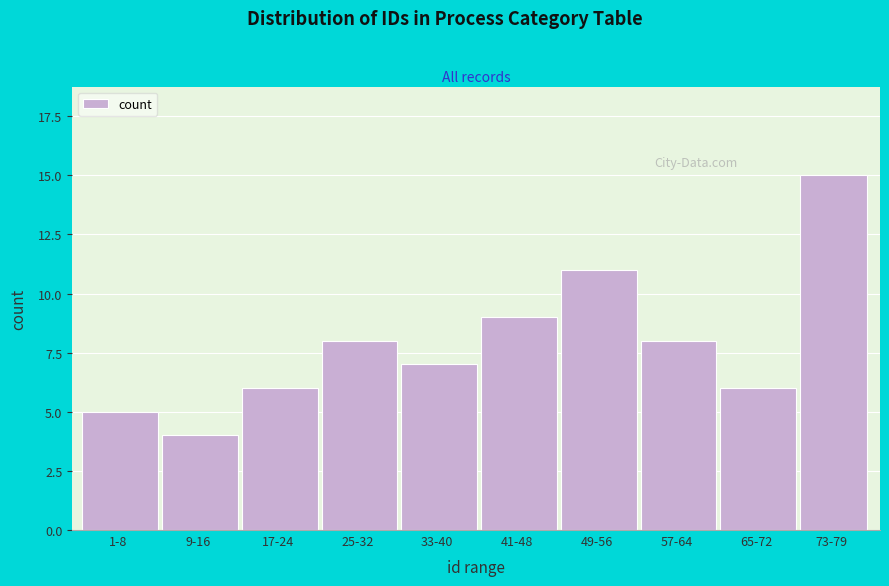

Reading right to left, extract all data points from this chart.

73-79=15	65-72=6	57-64=8	49-56=11	41-48=9	33-40=7	25-32=8	17-24=6	9-16=4	1-8=5